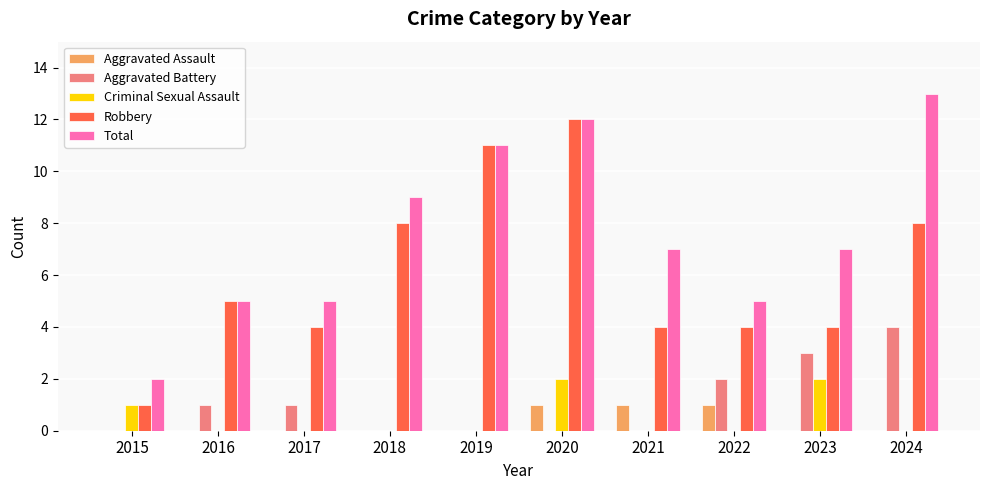

What is the sum of all Robbery values?

61